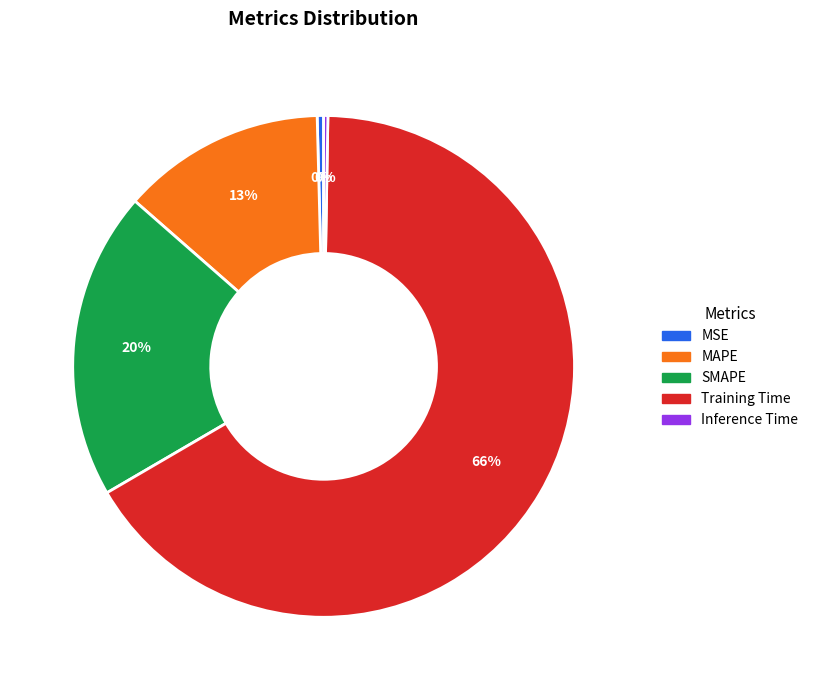

To the nearest percent, what is the difference between the Training Time and SMAPE slice percentages?

46%